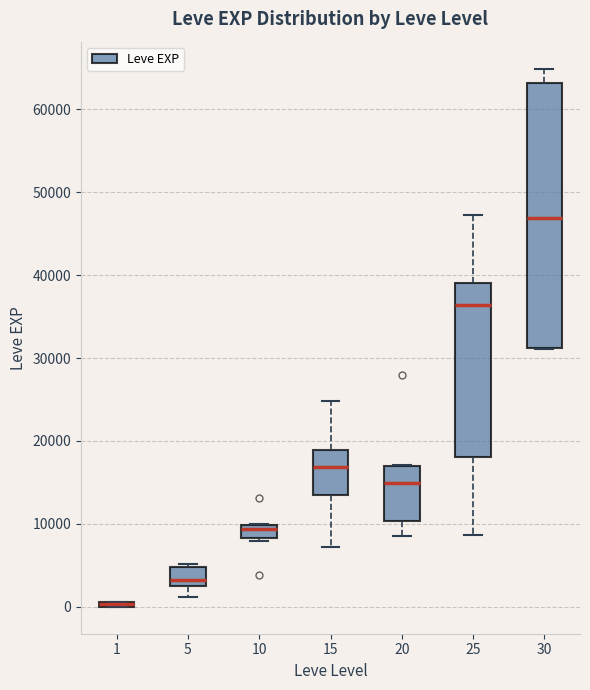

Which box's median line is the lowest?

1